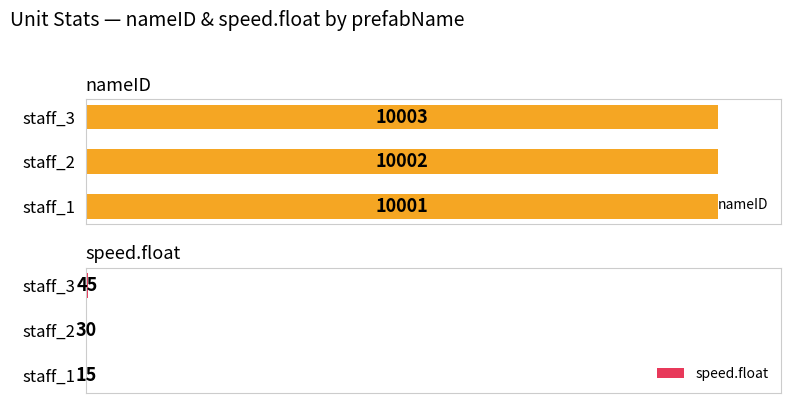

What is the maximum value shown in the chart?

10003